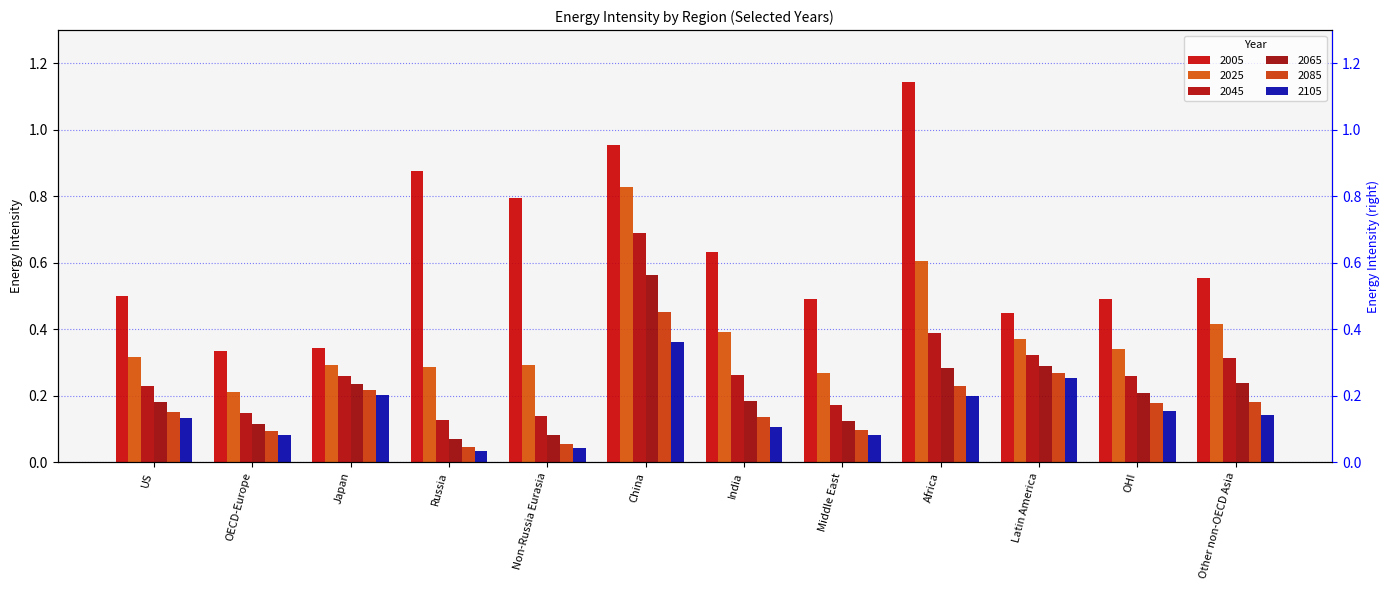

Which category has the lowest value across all series?

Russia